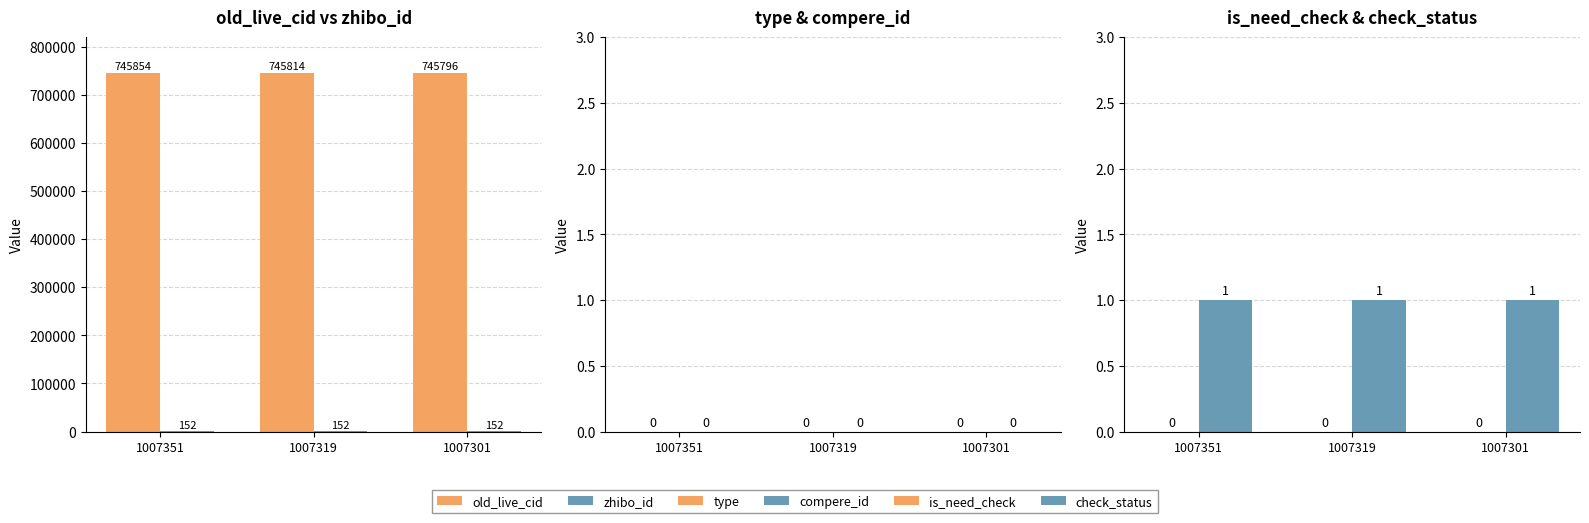

What is the spread (max minus min) of values at 1007351?

745854